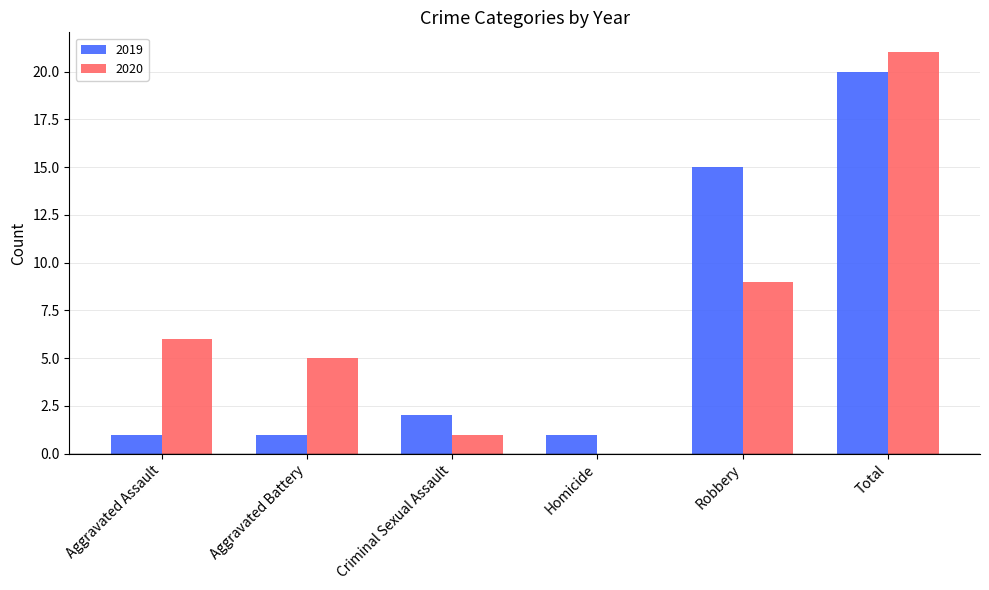

How many series are shown in this chart?

2